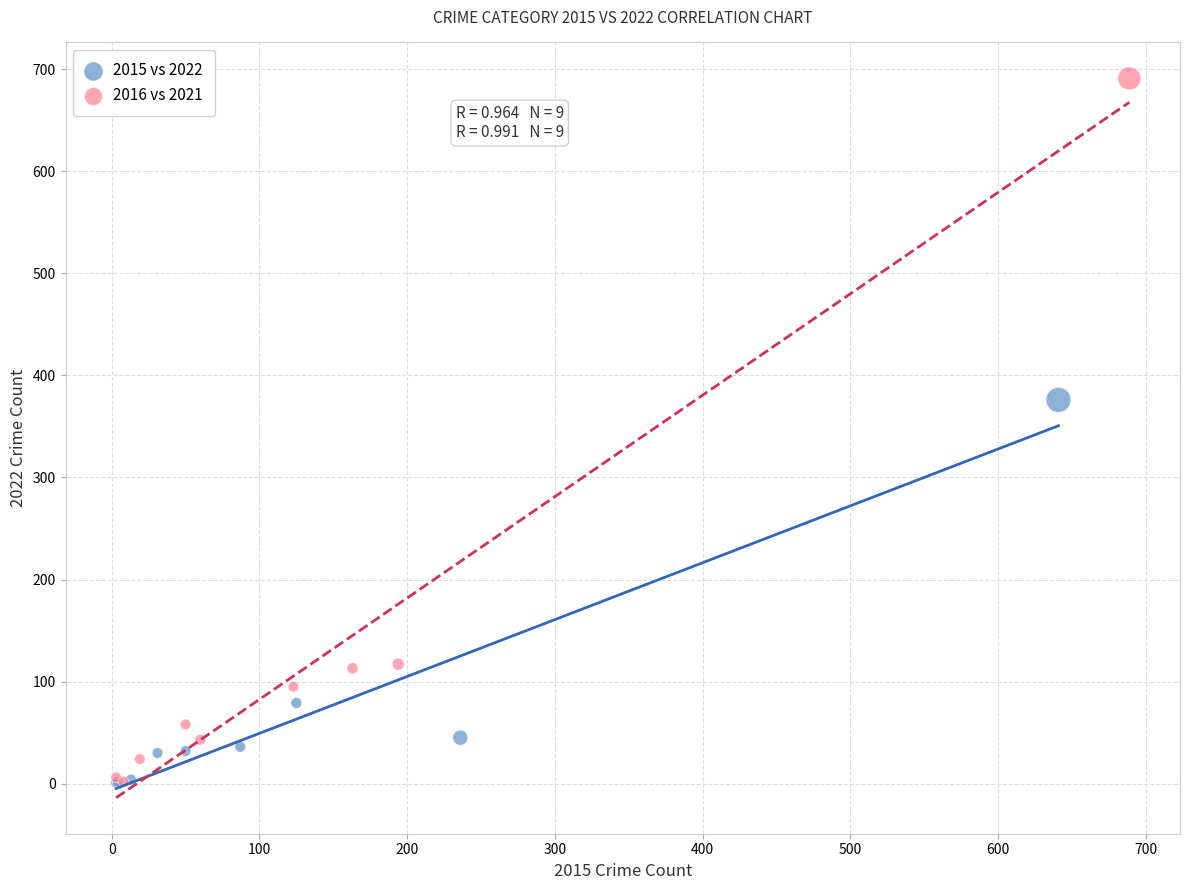

Which series reaches the maximum Y coordinate?

2016 vs 2021